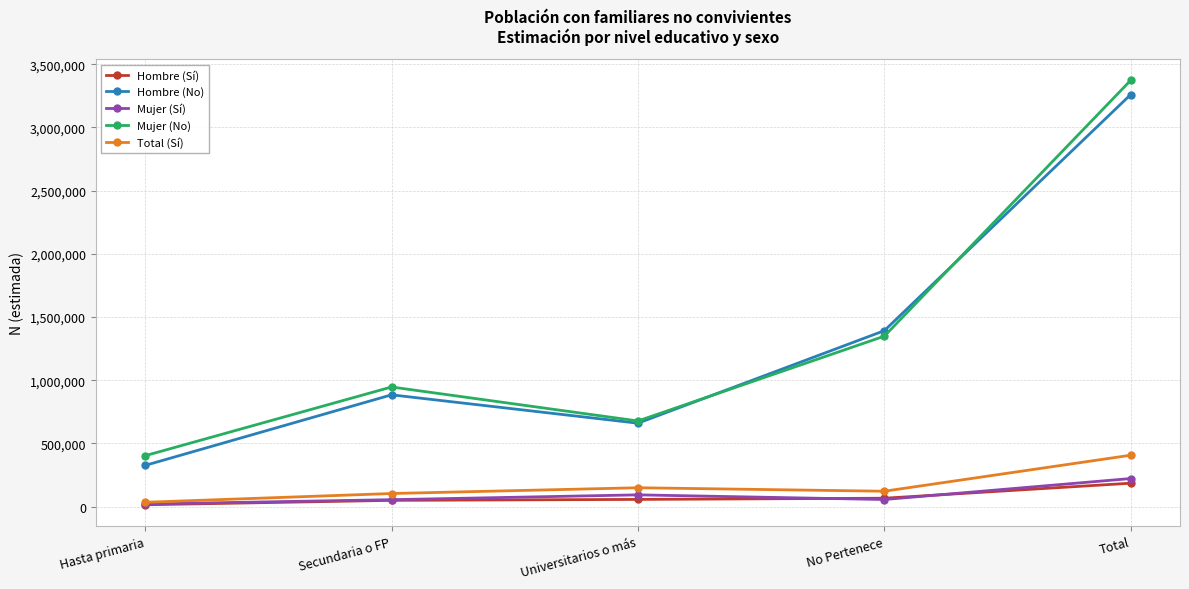

True or false: Total (Sí) and Hombre (No) cross at least once.

False